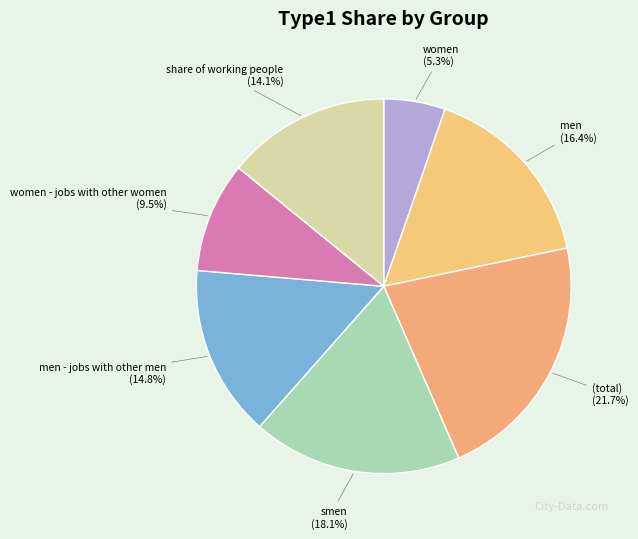

Count the number of slices in the pie.

7